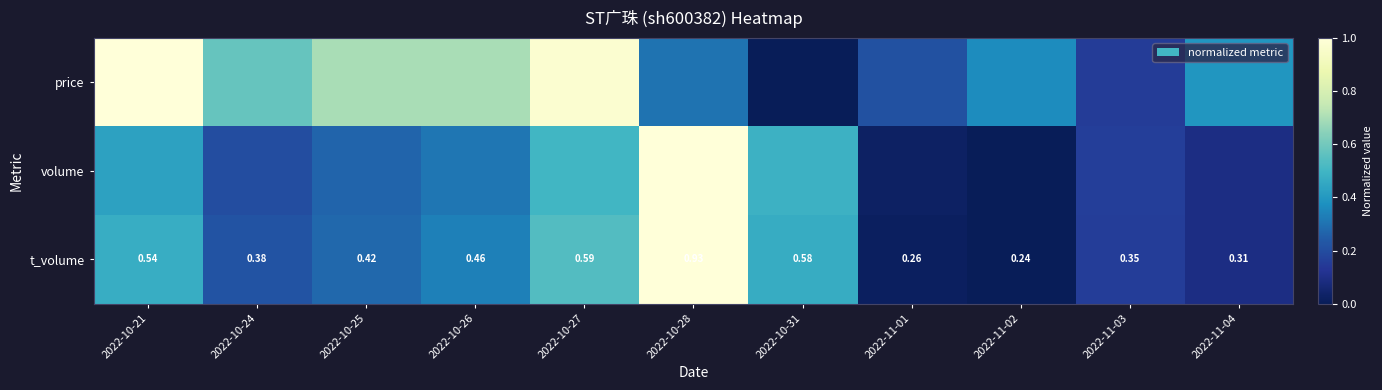

Between 2022-11-01 and 2022-11-02, which series saw the biggest shift?

price